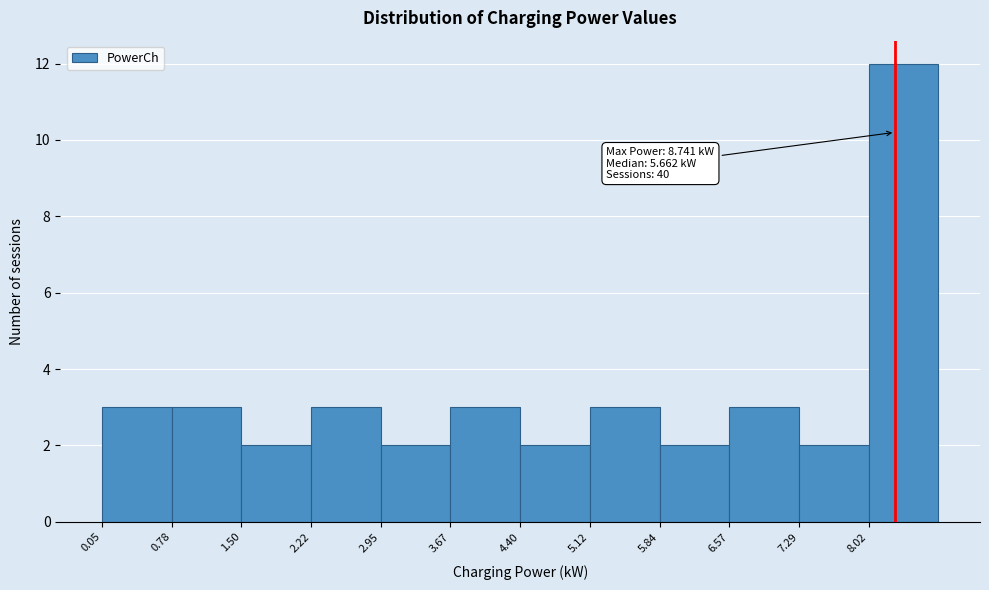

Over which range of the x-axis is the bar tallest?

8.0 to 8.7